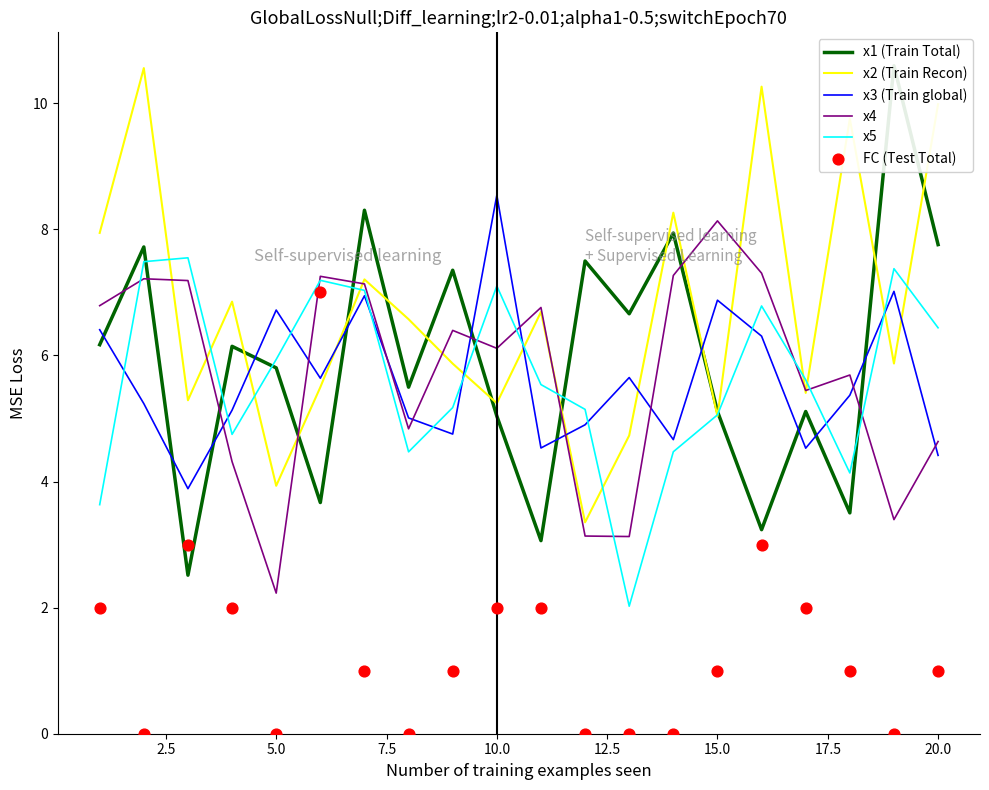

Which series has the largest Y range (max minus min)?

x1 (Train Total)